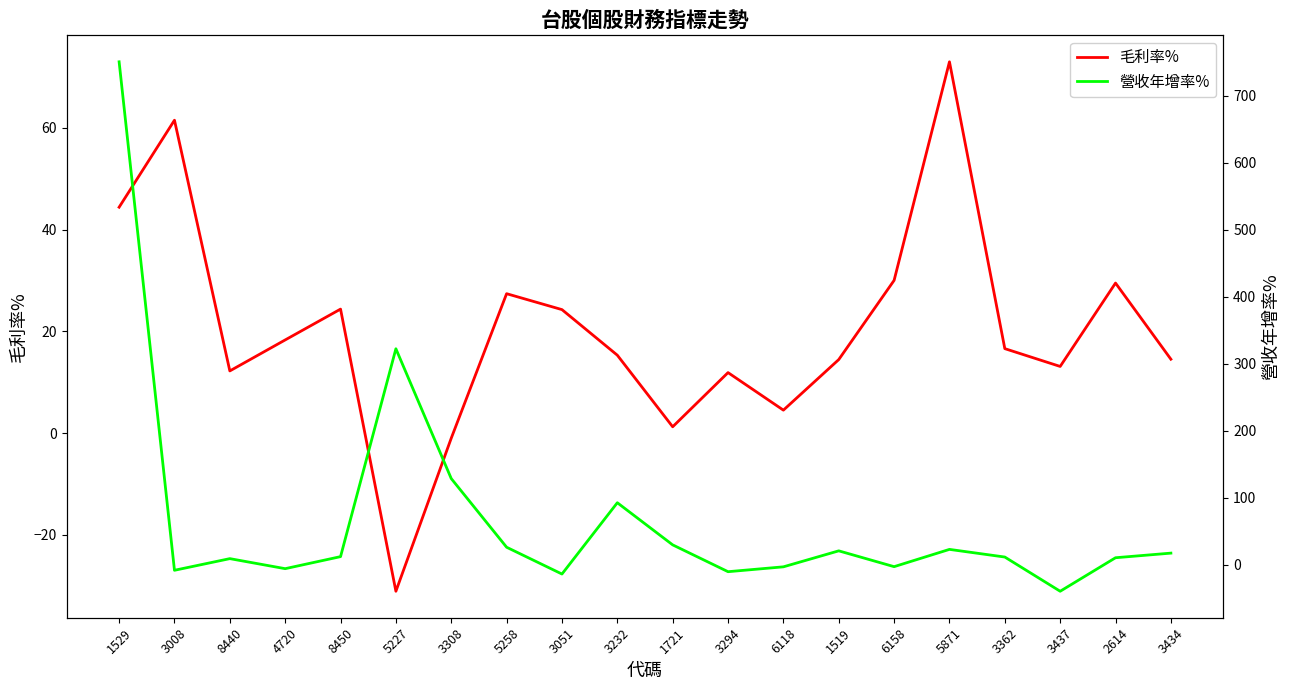

Reading left to right, list all the values displayed in this chart.

毛利率%: 44.4	61.5	12.2	18.3	24.4	-31.1	-1.0	27.4	24.3	15.3	1.2	11.9	4.5	14.5	30.0	73.0	16.6	13.1	29.5	14.5
營收年增率%: 750.9	-8.3	9.1	-5.9	12.1	322.4	128.6	26.1	-13.9	92.5	29.6	-10.4	-3.2	20.7	-2.9	22.9	11.4	-39.6	10.4	17.3